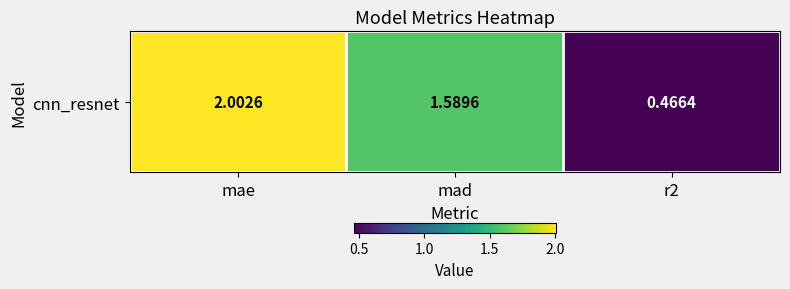

Reading left to right, list all the values displayed in this chart.

mae=2.0	mad=1.6	r2=0.5